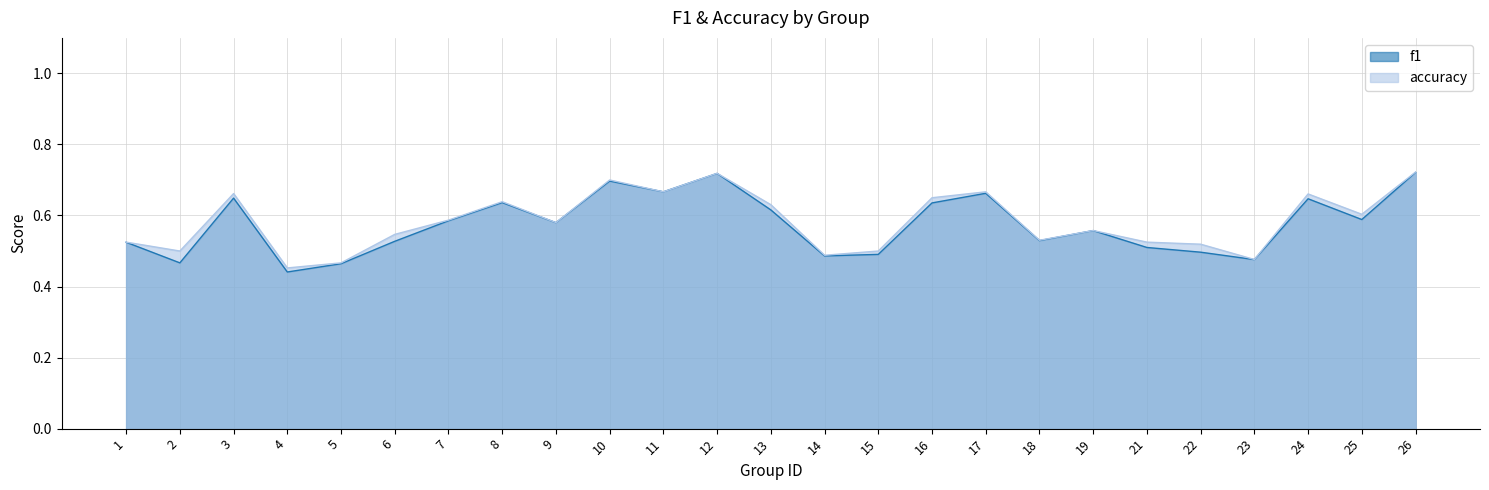

The f1 series shows 0.6 at 13. True or false?

True